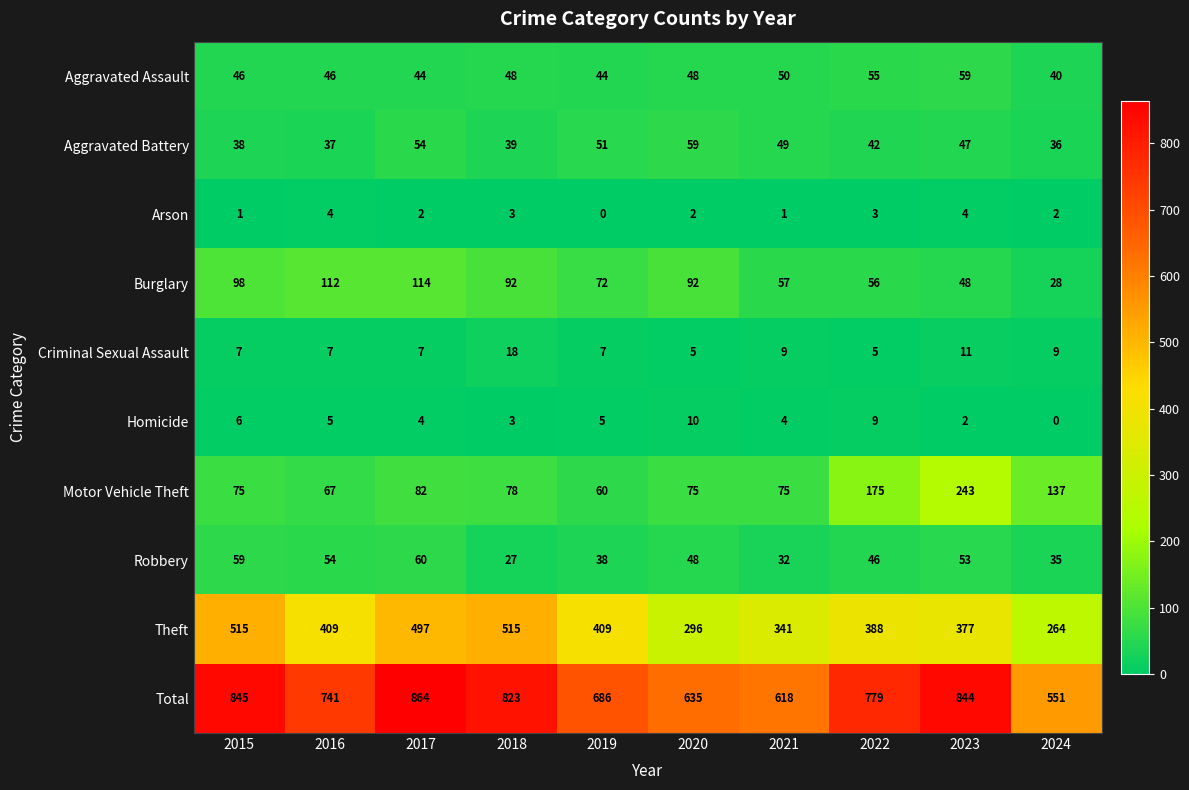

The Criminal Sexual Assault series shows 16 at 2024. True or false?

False